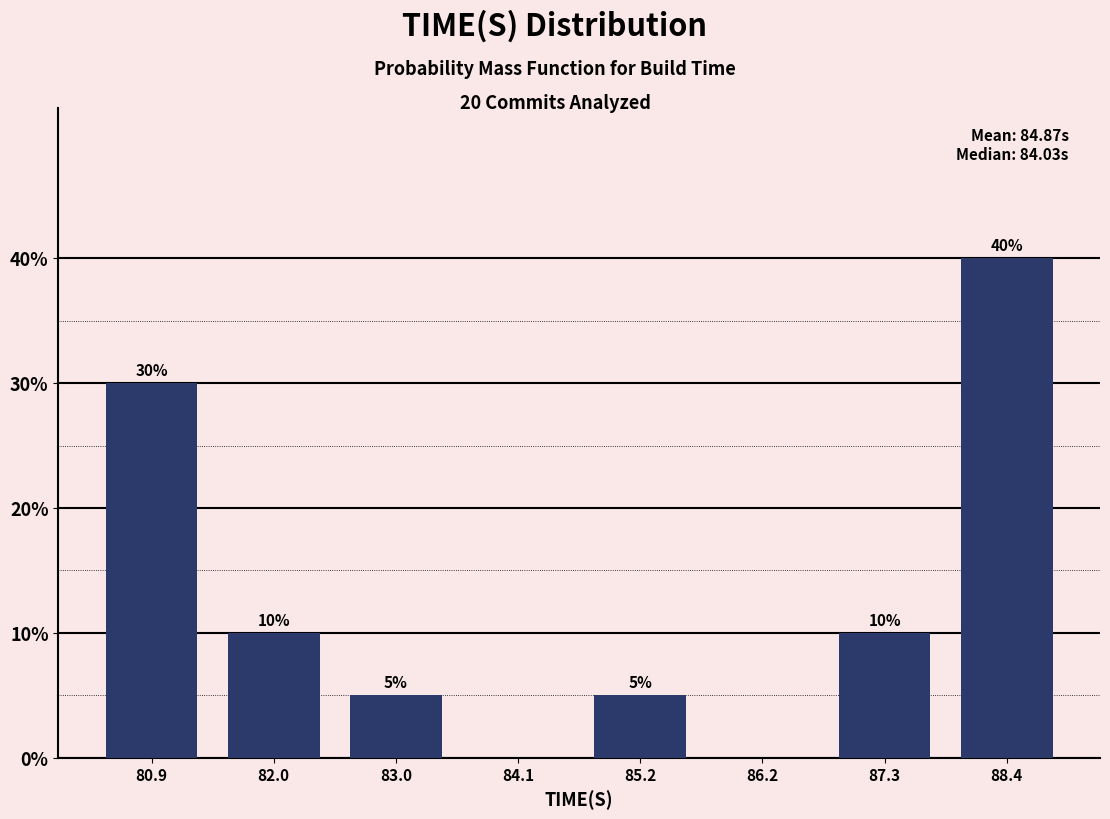

Which range on the x-axis has the tallest bar?

87.8 to 89.0